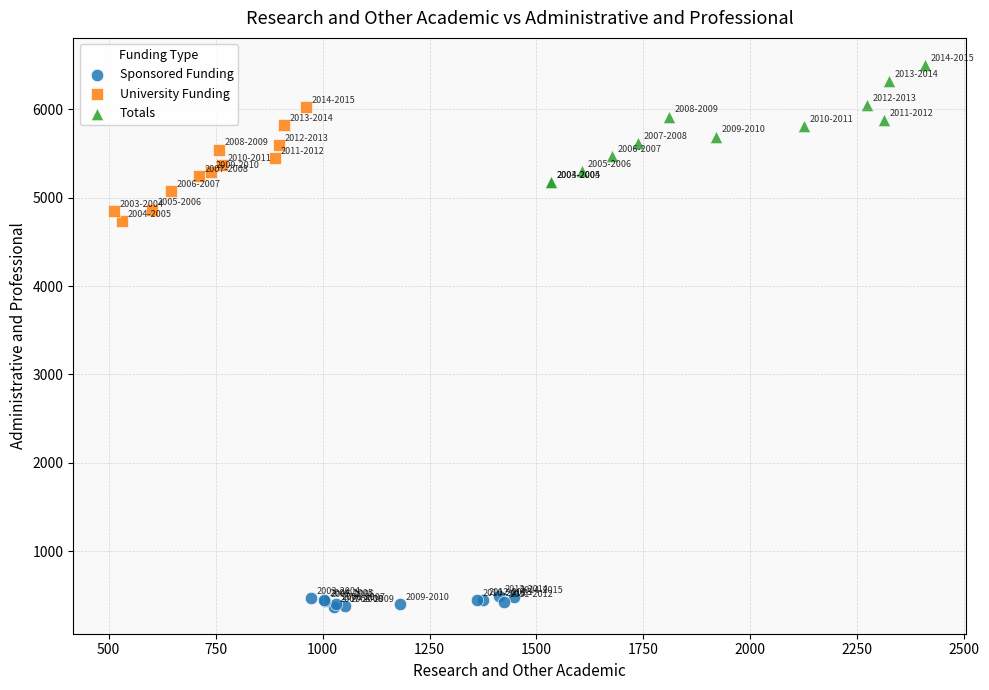

Which series contains the lowest Y value?

Sponsored Funding